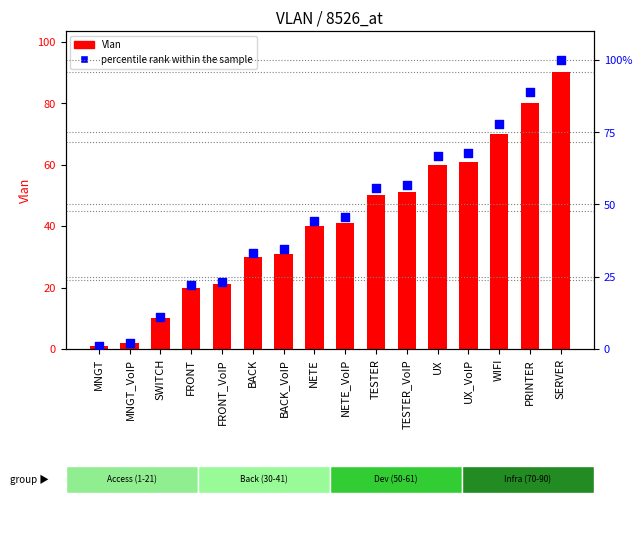

Which series has the largest total across all categories?

percentile rank within the sample